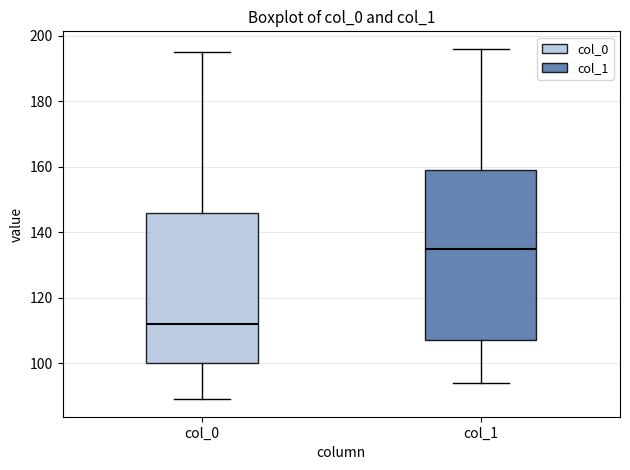

Where does the median line of the box for col_1 sit on the y-axis? The values are not printed on the chart, so give them approximately, as read against the axis.

136